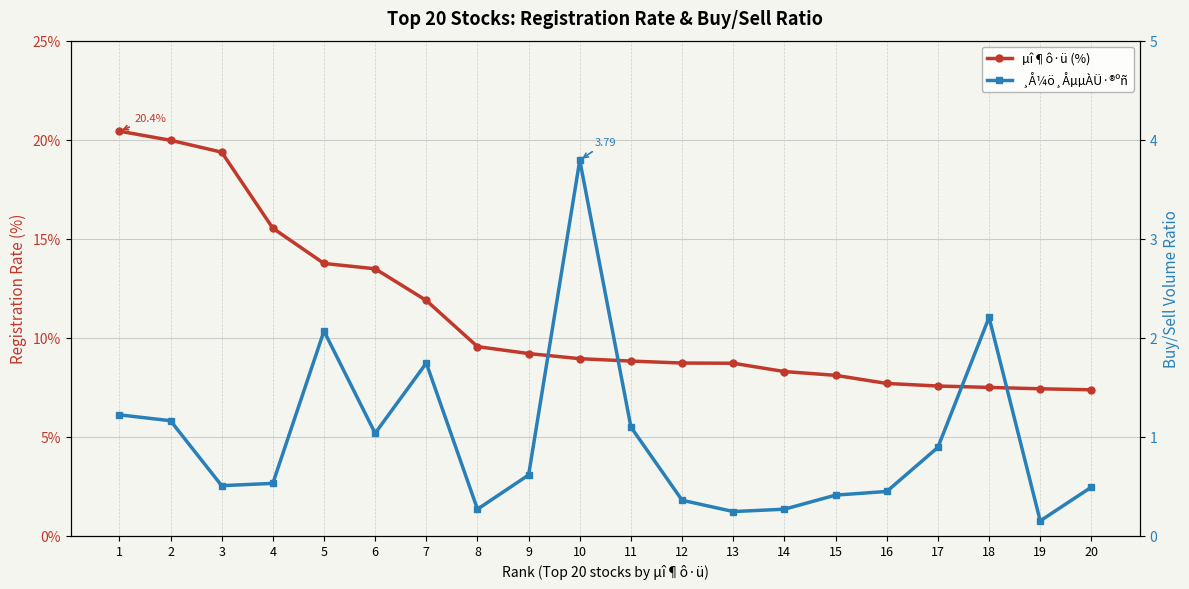

What is the maximum value shown in the chart?

20.4